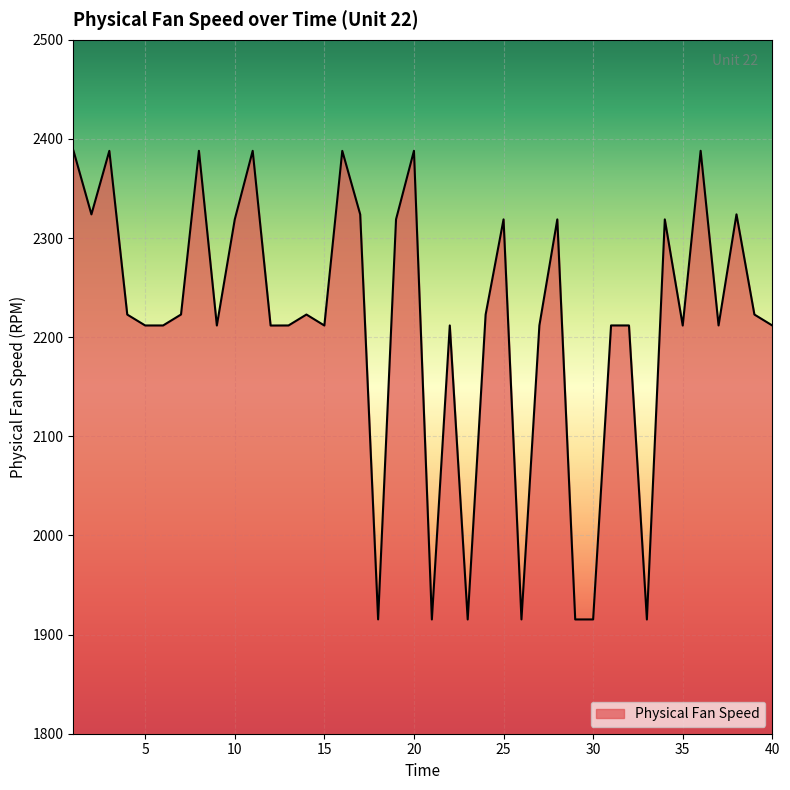

What is the average value?

2213.9